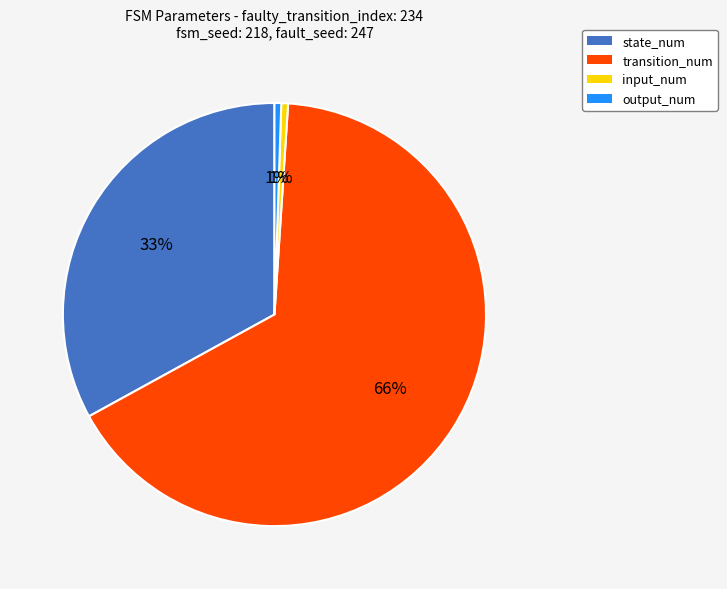

Does transition_num account for over 50% of the chart?

Yes